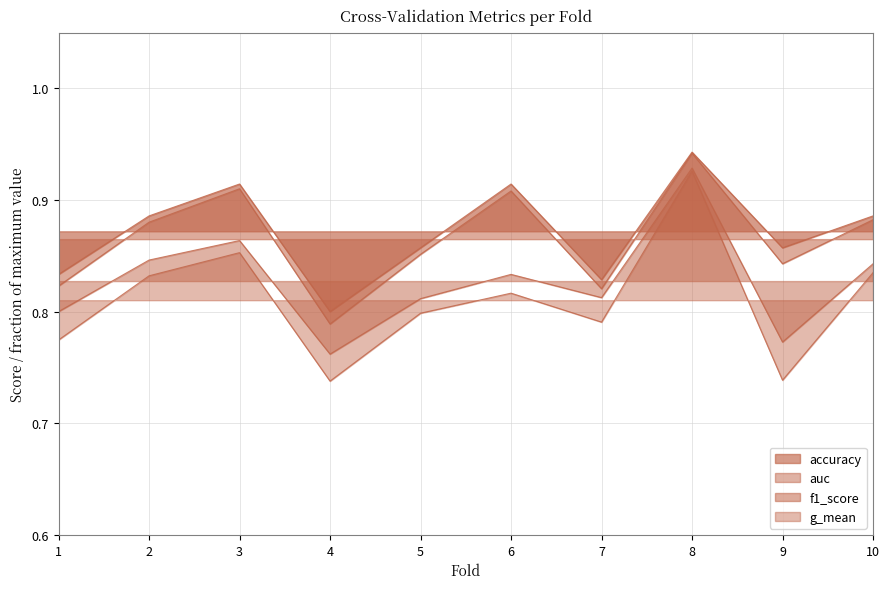

How many data points does each series have?

10